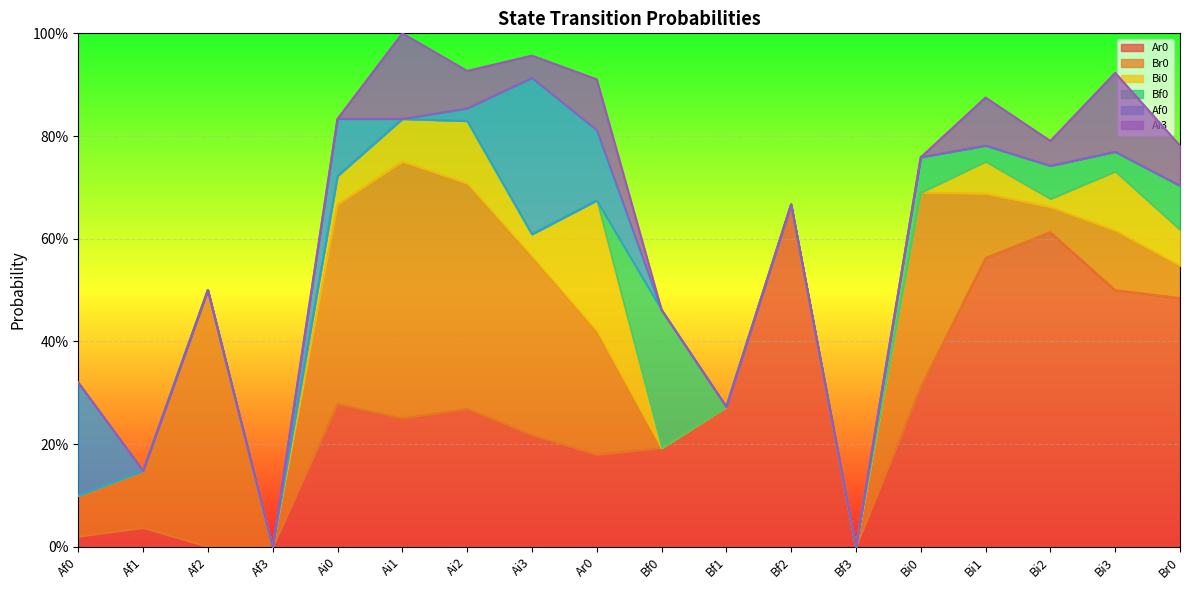

What are all the series names shown in the legend?

Ar0, Br0, Bi0, Bf0, Af0, Ai3